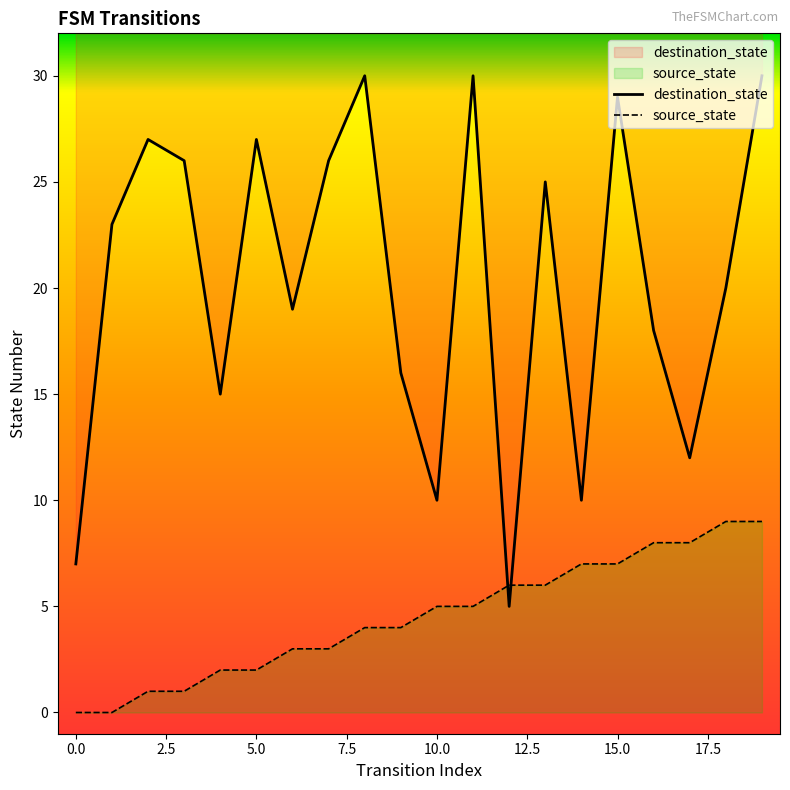

At how many categories does at least one series exceed 10?

16